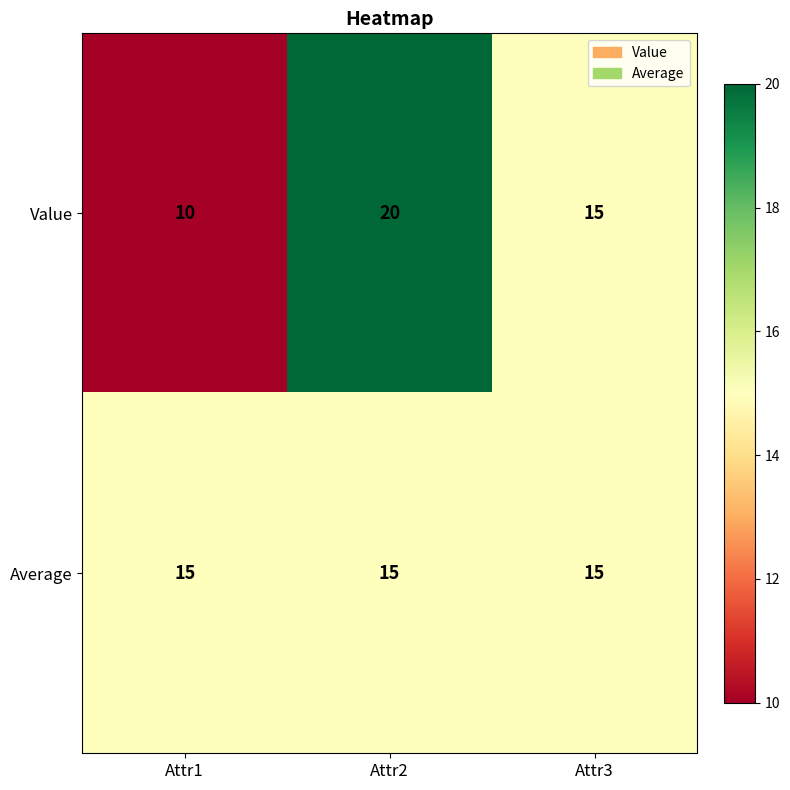

Which series changed the most between Attr2 and Attr3?

Value